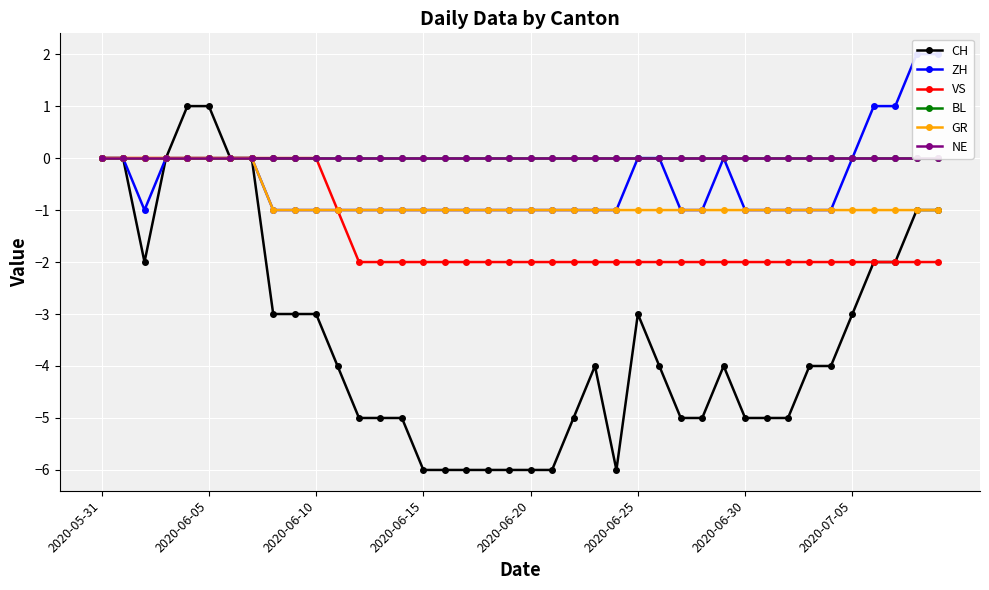

Count the number of data series in this chart.

6